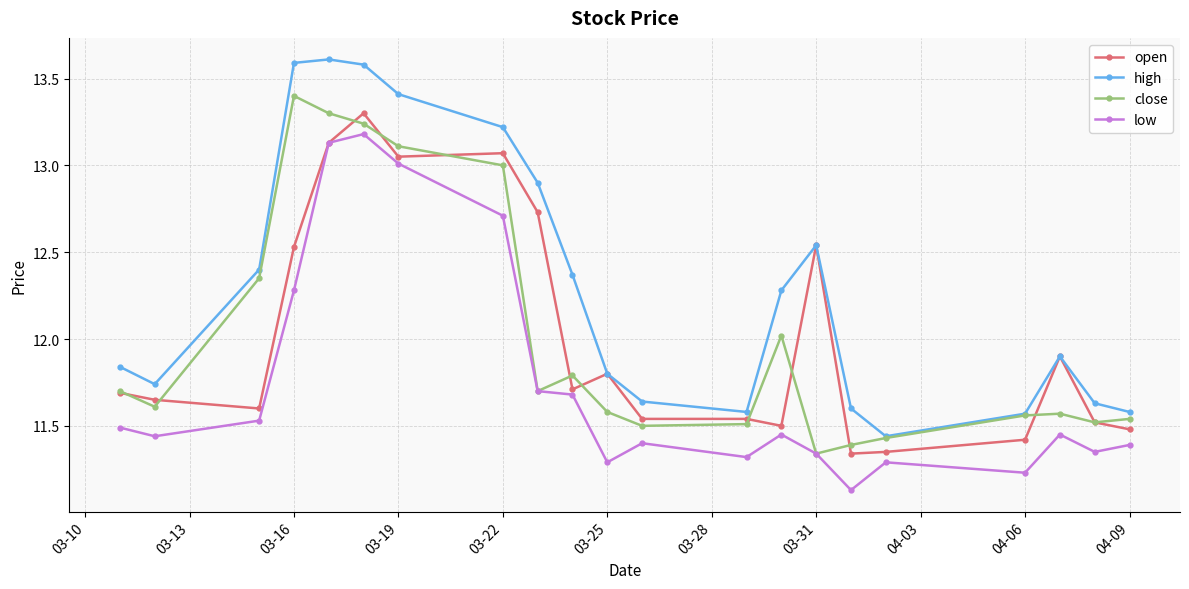

What are all the series names shown in the legend?

open, high, close, low